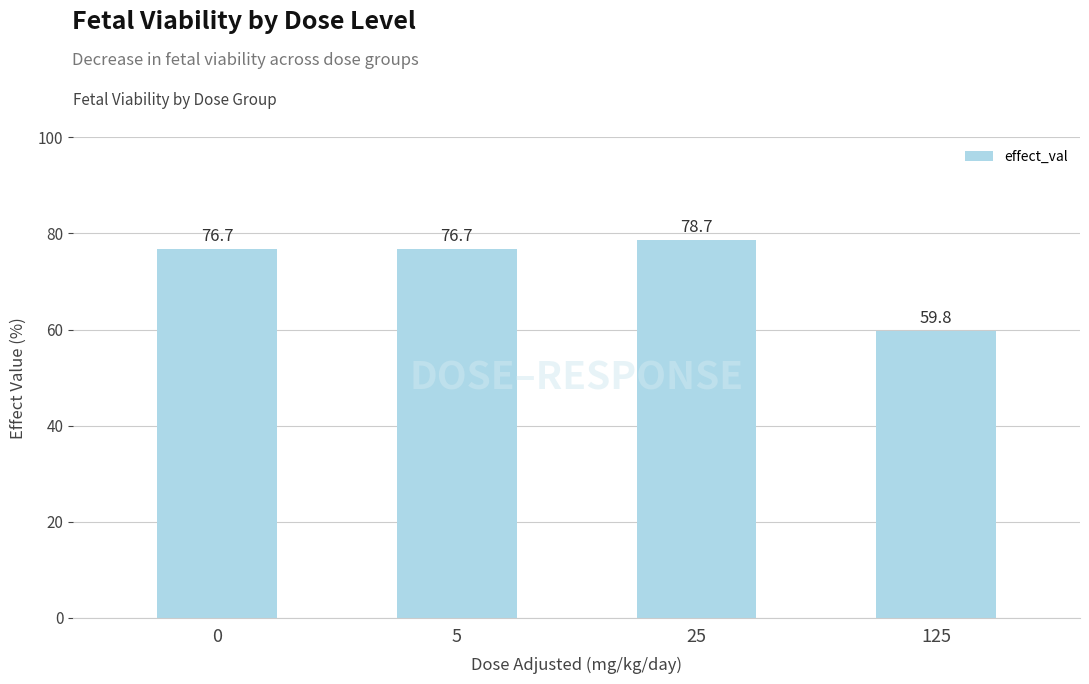

Does the chart contain stacked bars?

No